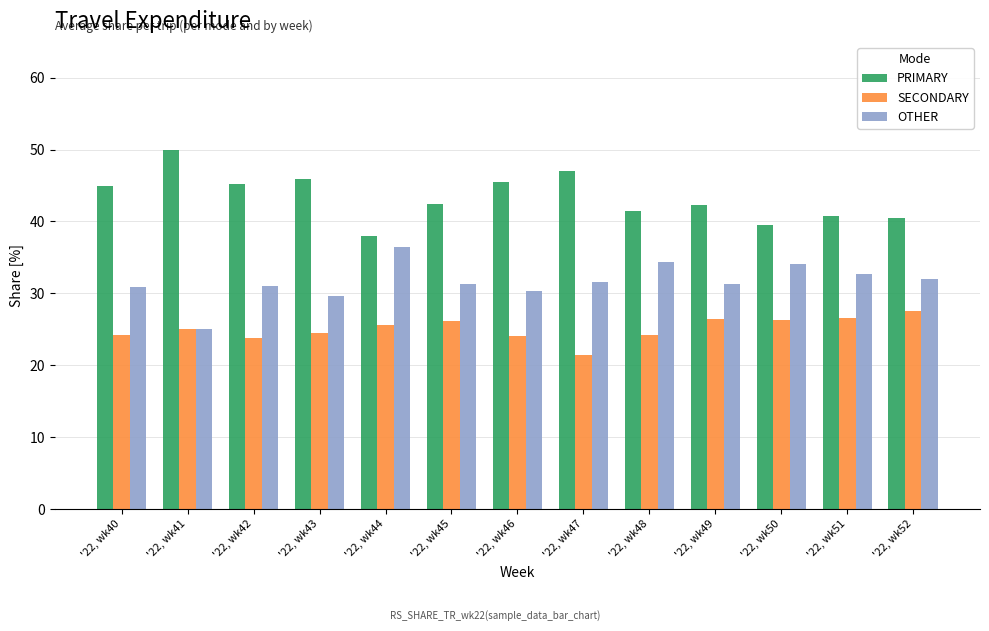

Which category has the lowest value in the SECONDARY series?

'22, wk47